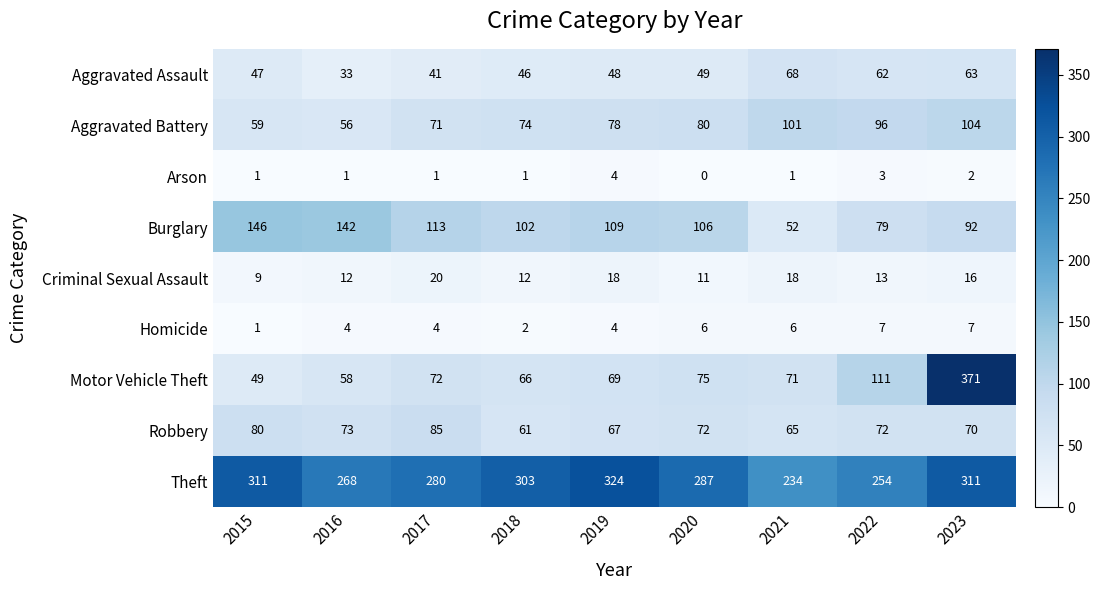

Which label corresponds to the largest value in the chart?

2023